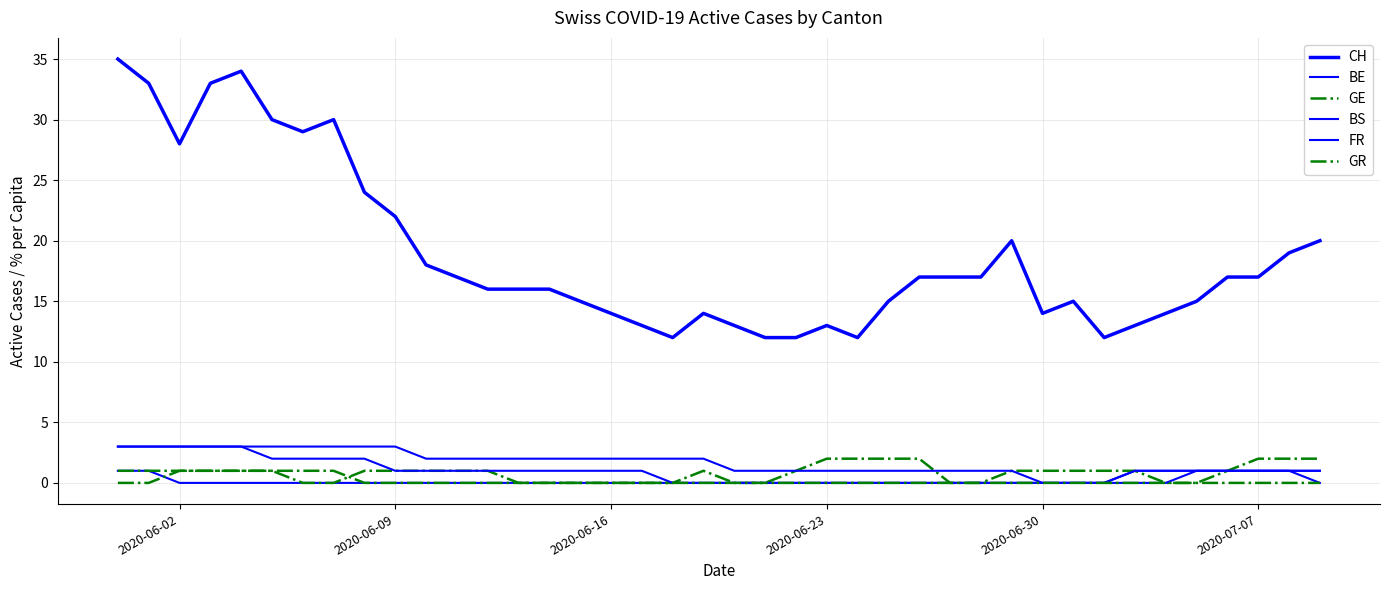

True or false: BS and BE cross at least once.

False